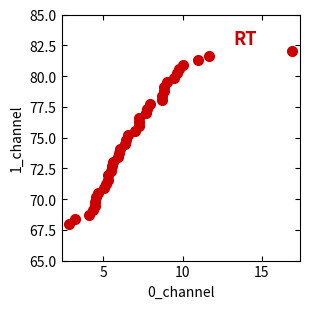

What is the range of X values (max minus min)?

14.0